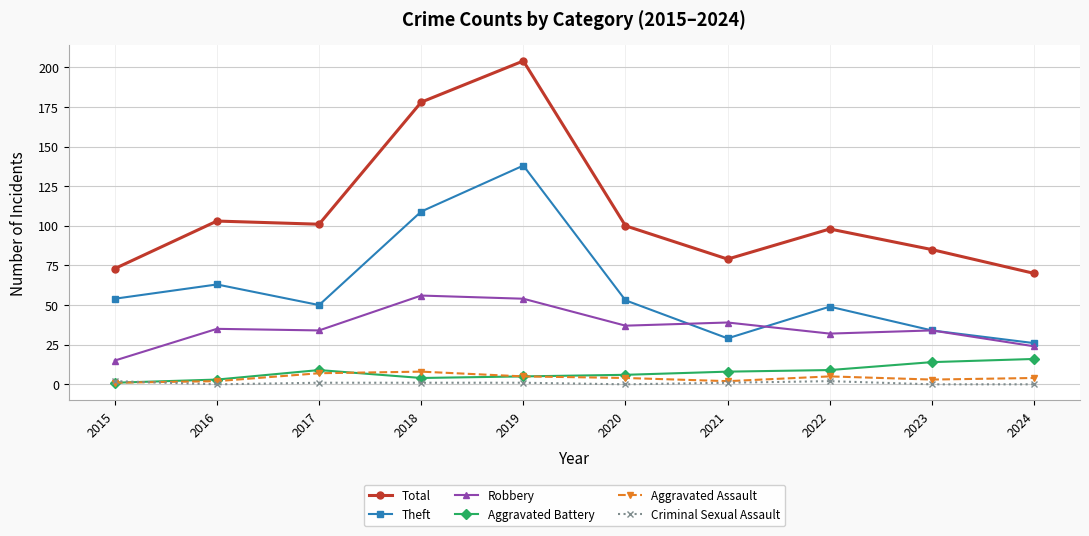

What is the total value across all series at 2020?

200